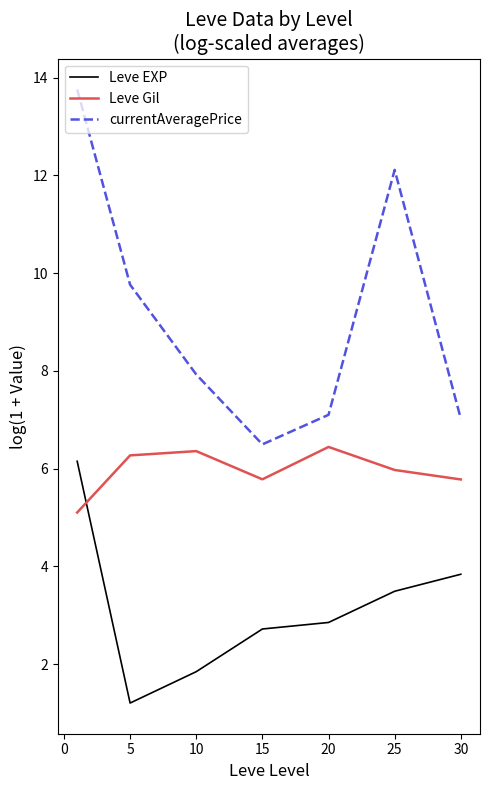

List the series in order of their overall mean, lowest first.

Leve EXP, Leve Gil, currentAveragePrice